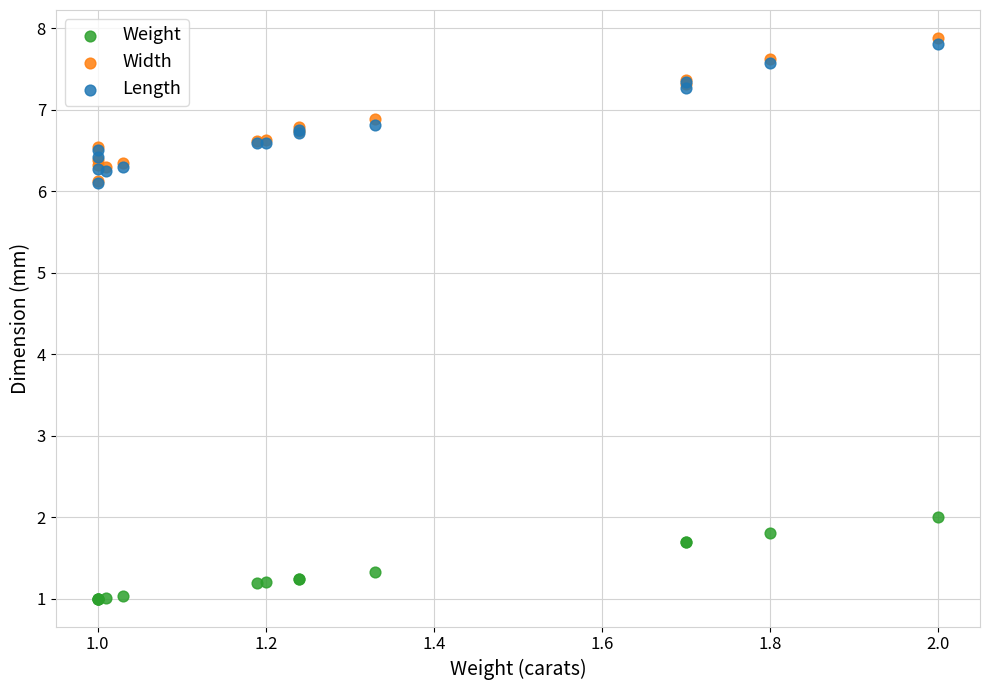

Which series reaches the minimum Y coordinate?

Weight